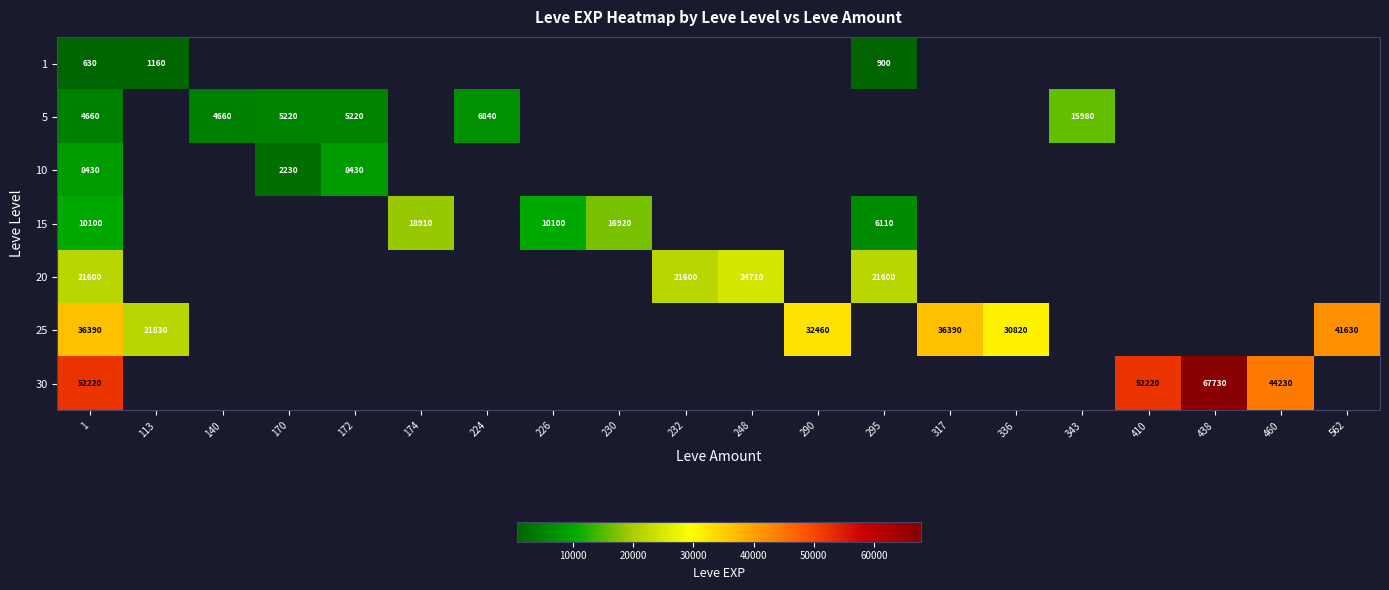

At how many categories does at least one series exceed 33954?

6